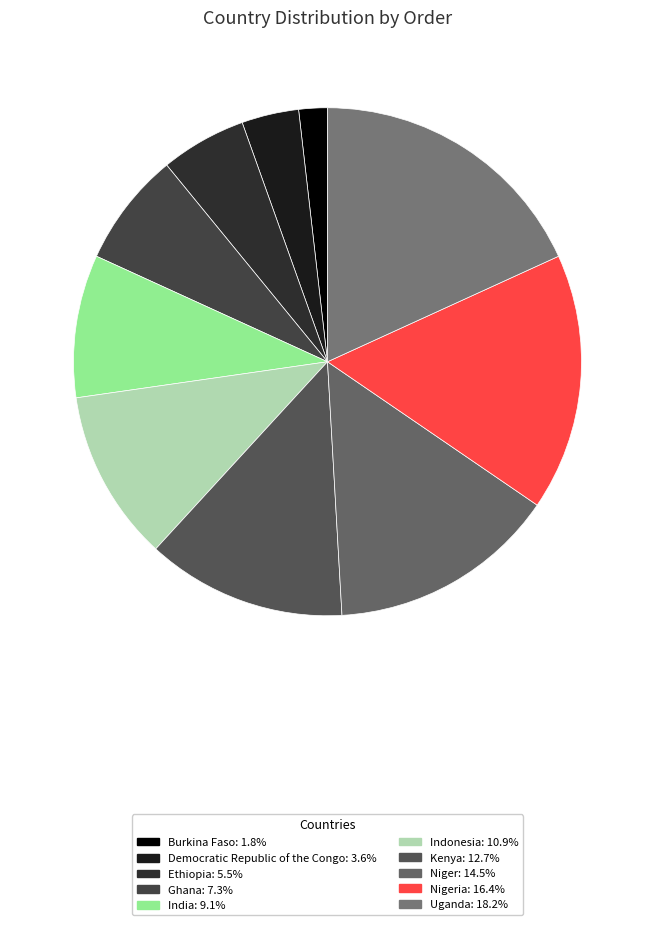

What is the largest slice in the pie chart?

Uganda